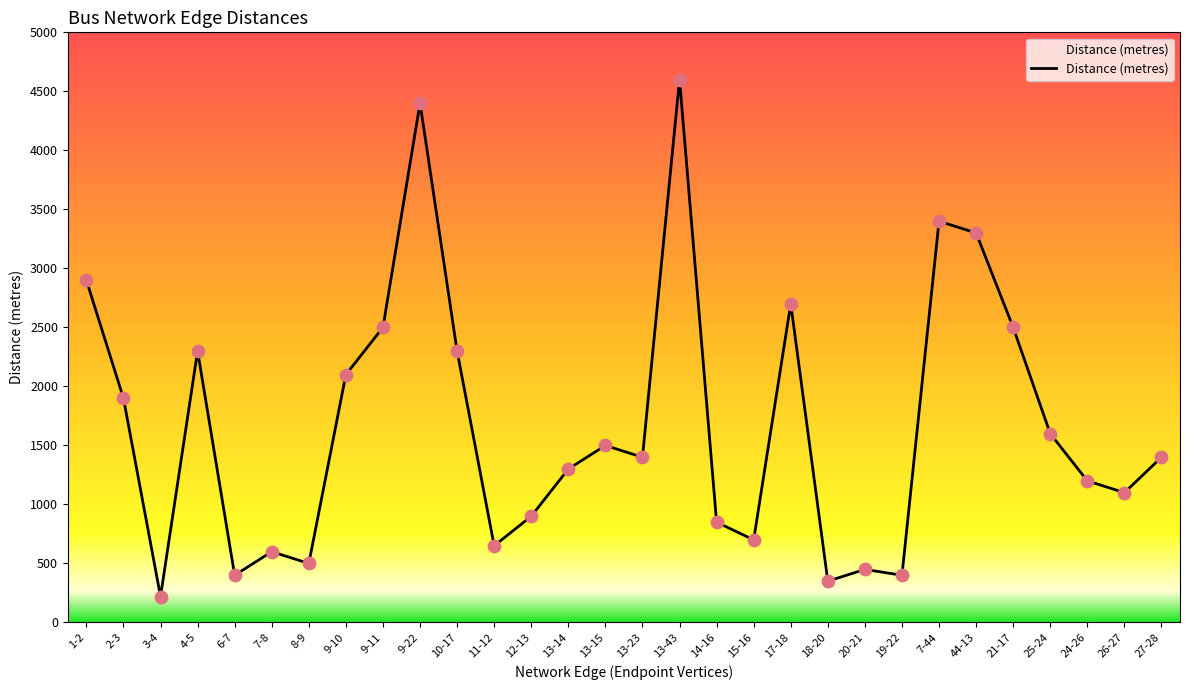

Between 13-43 and 18-20, which is larger?

13-43